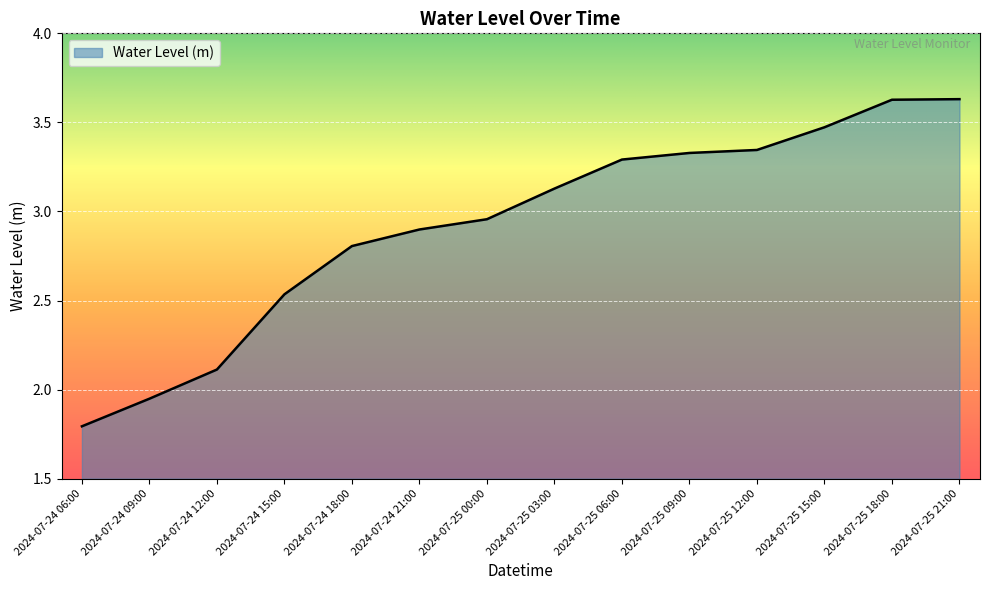

What position from the left is 2024-07-25 15:00?

12